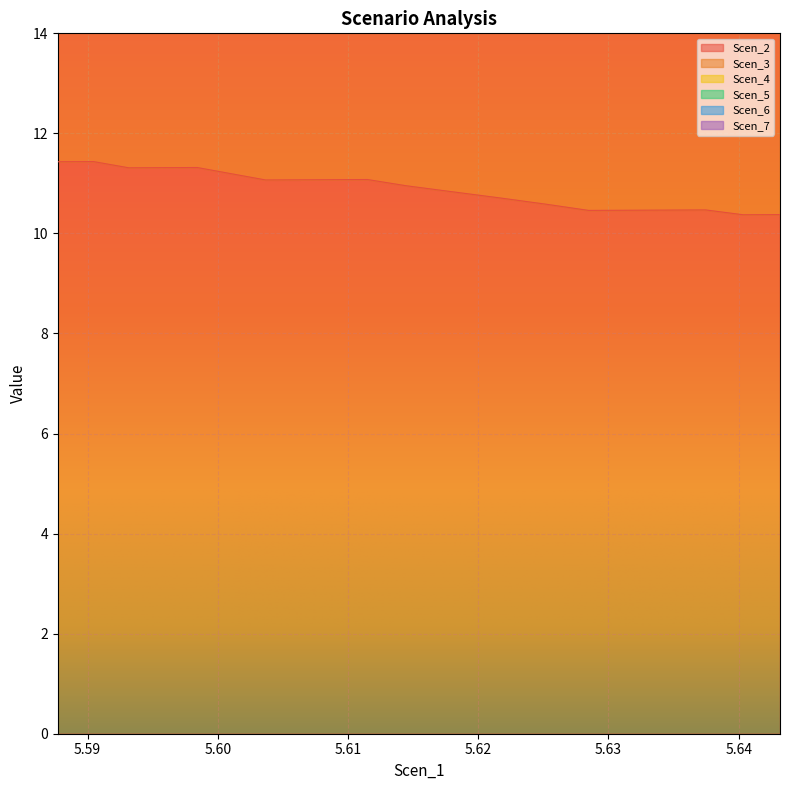

What is the spread (max minus min) of values at 5.606262539748703?

12.6